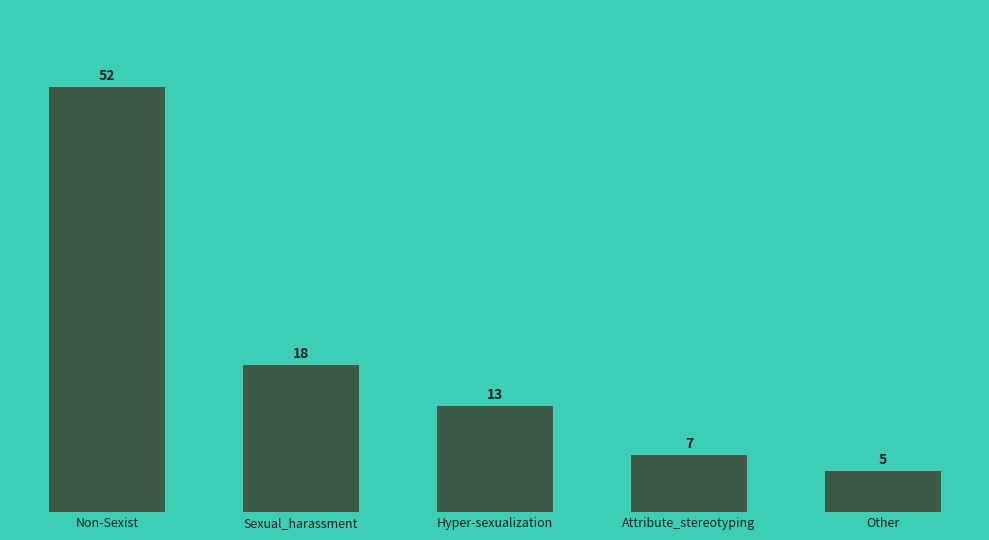

Count the number of data series in this chart.

1